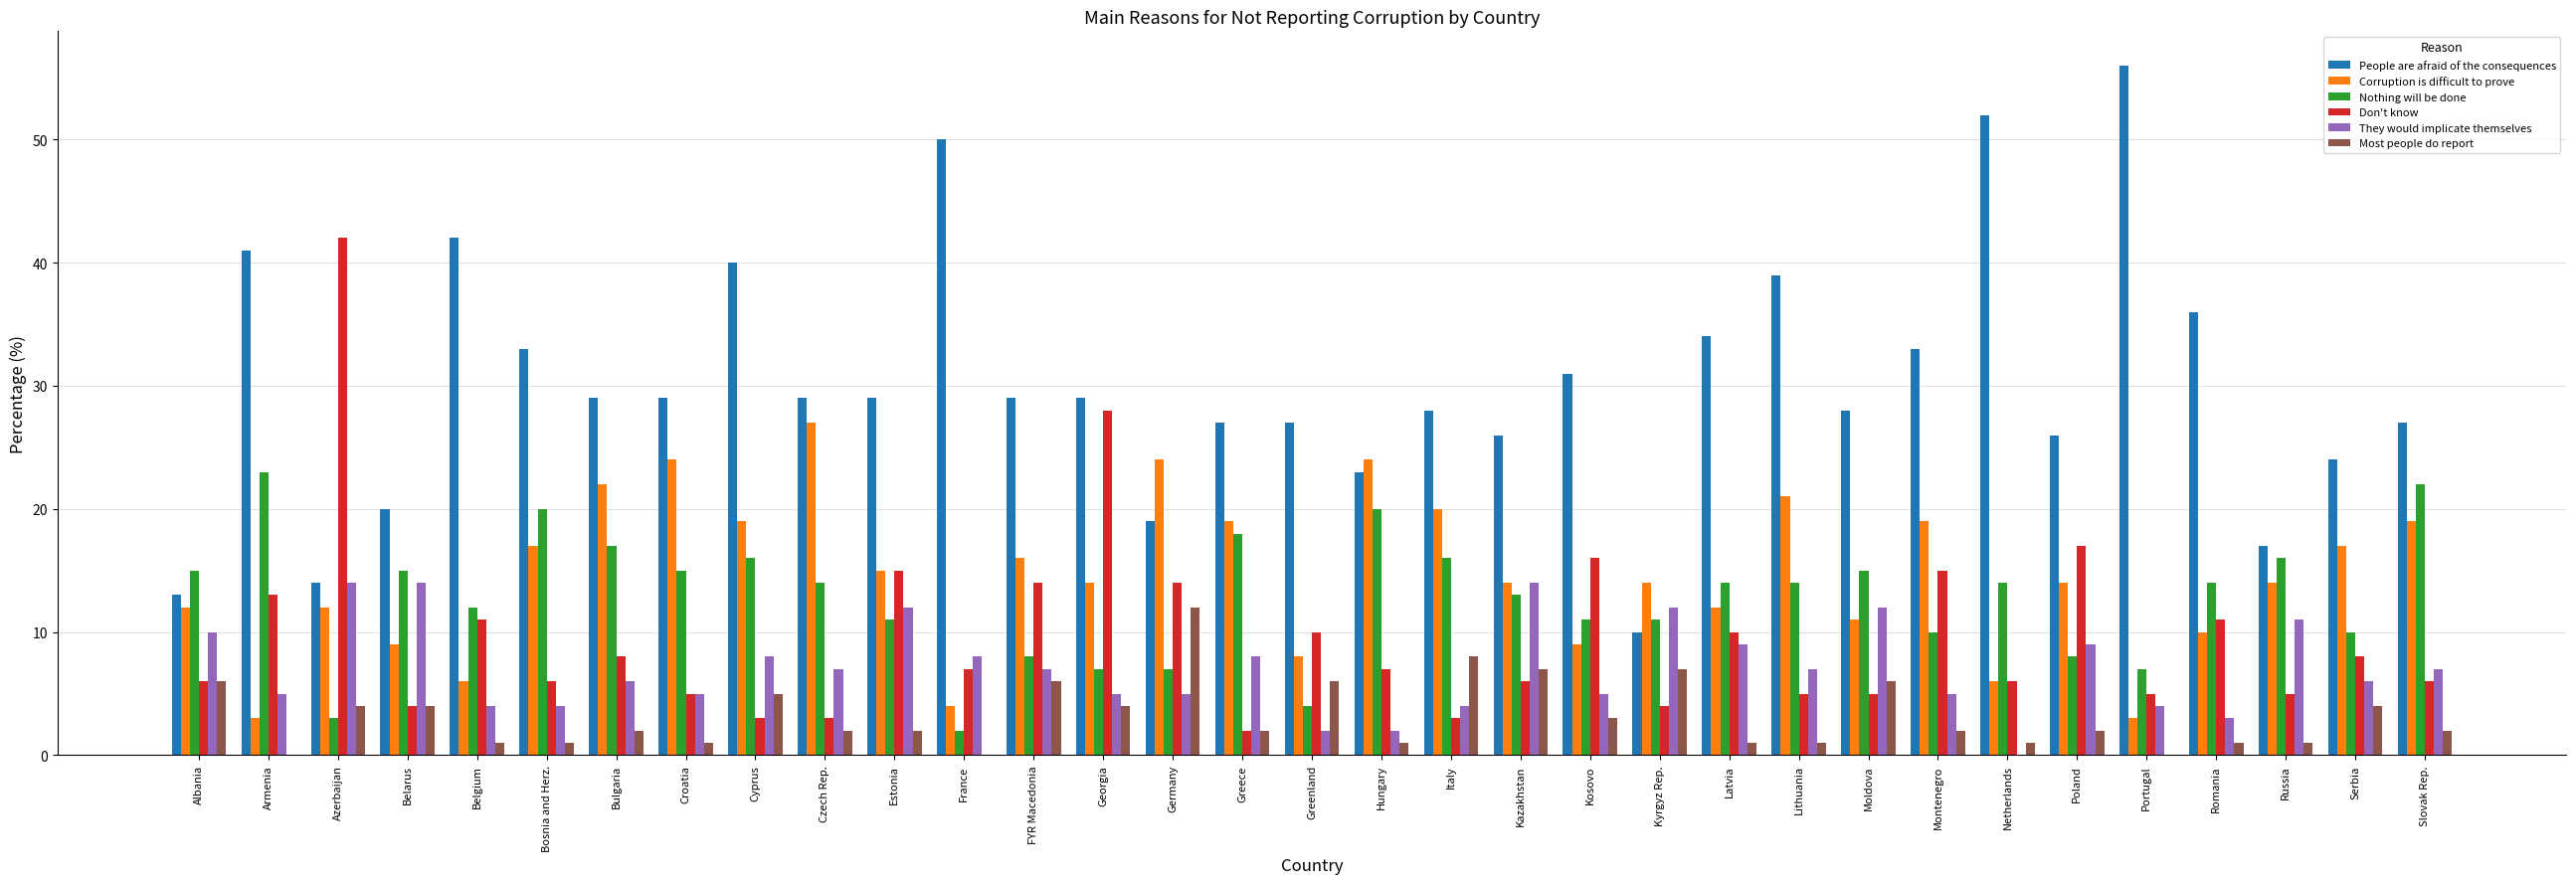

What is the highest value of the They would implicate themselves series?

14